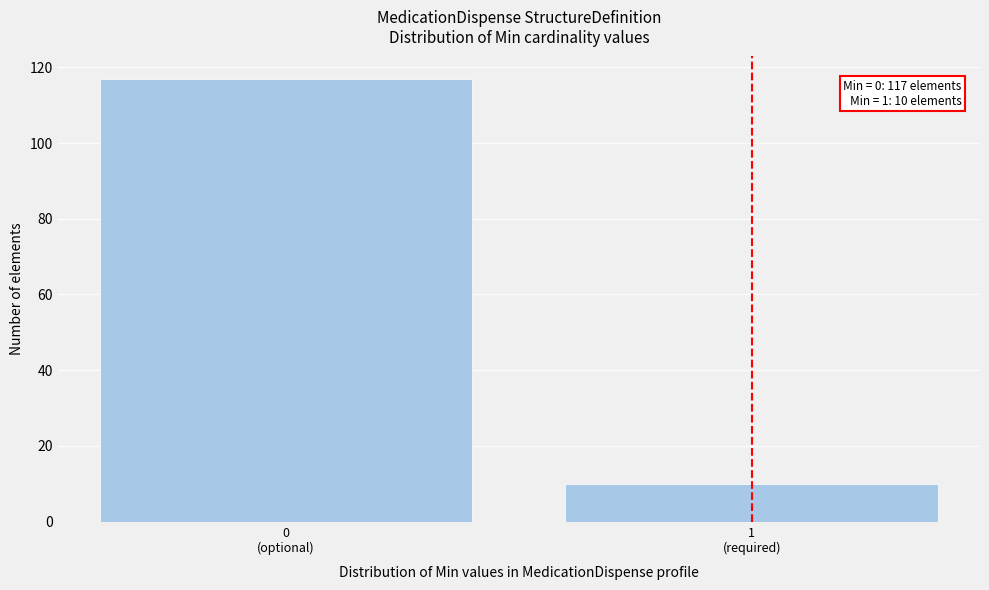

Reading left to right, transcribe all the data shown in this chart.

117	10